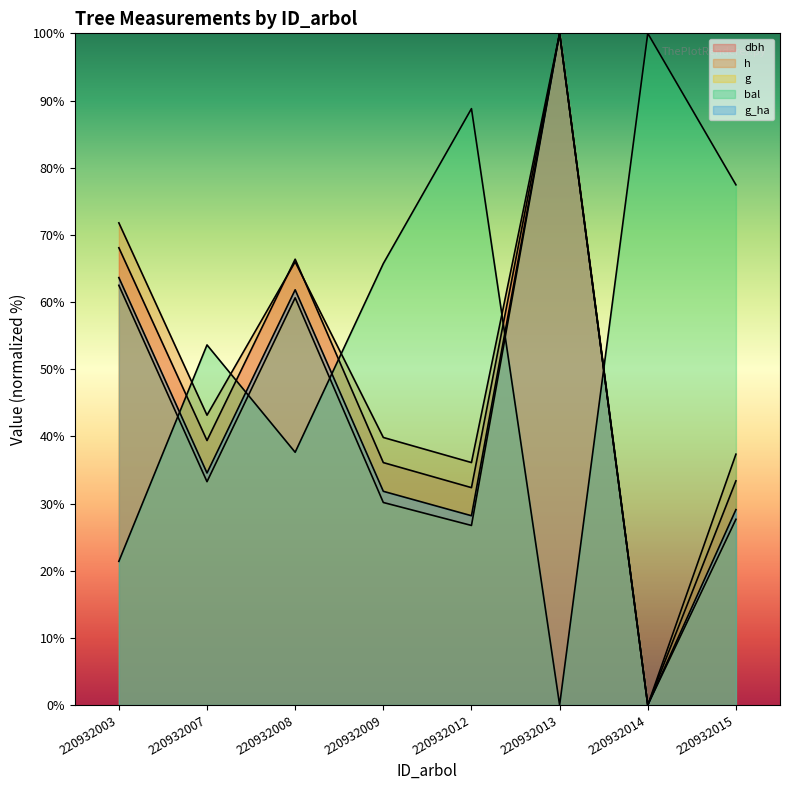

Which series has the largest range (max minus min)?

dbh